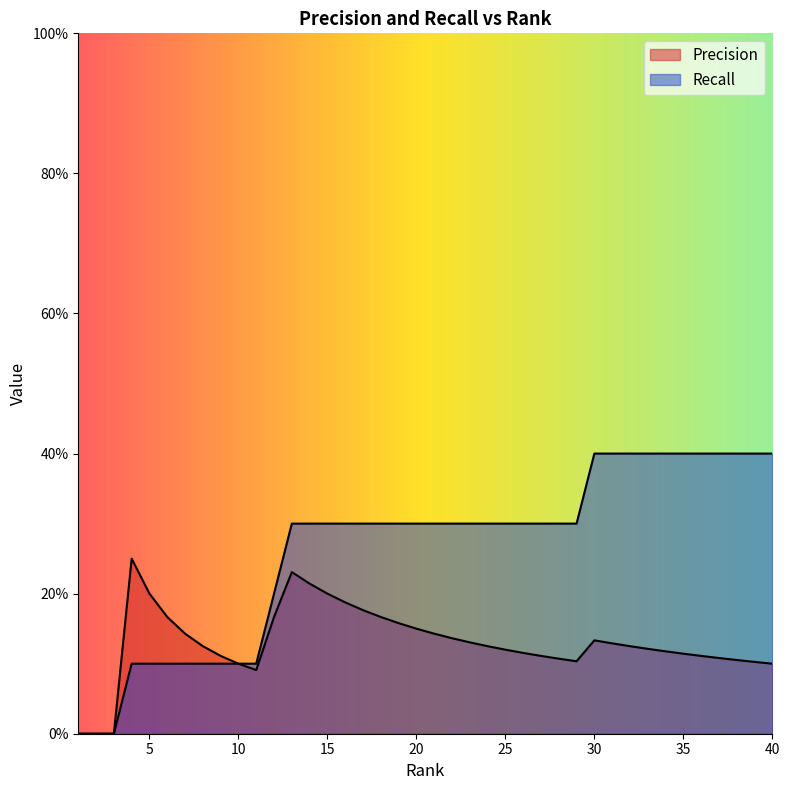

How many interior local valleys does the Precision series have?

2